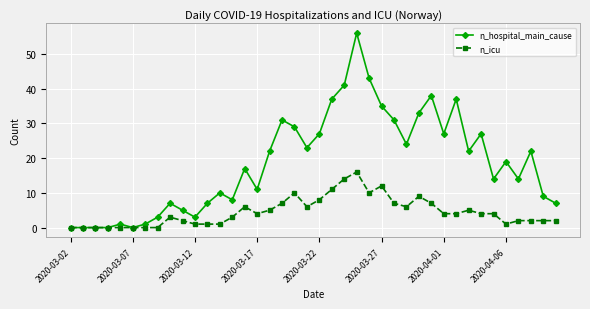

Rank the series by their maximum value, from highest to lowest.

n_hospital_main_cause, n_icu